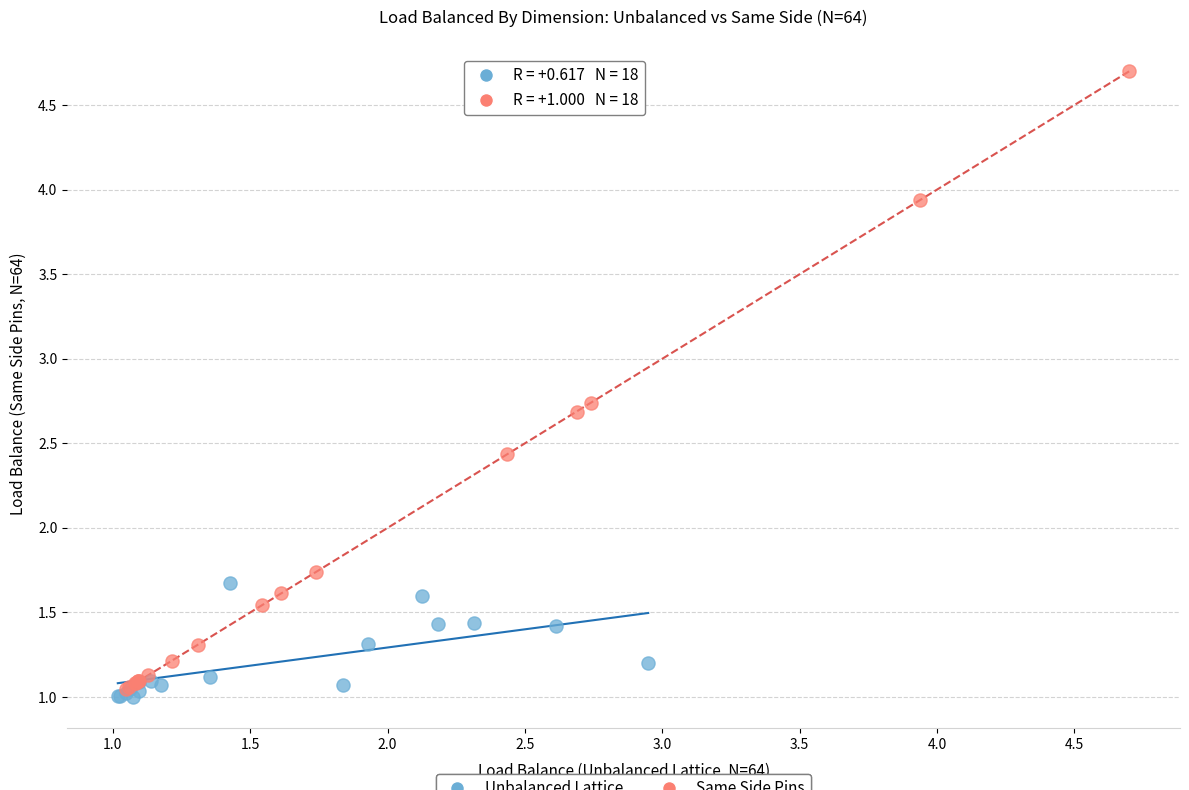

Which series reaches the maximum Y coordinate?

Same Side Pins